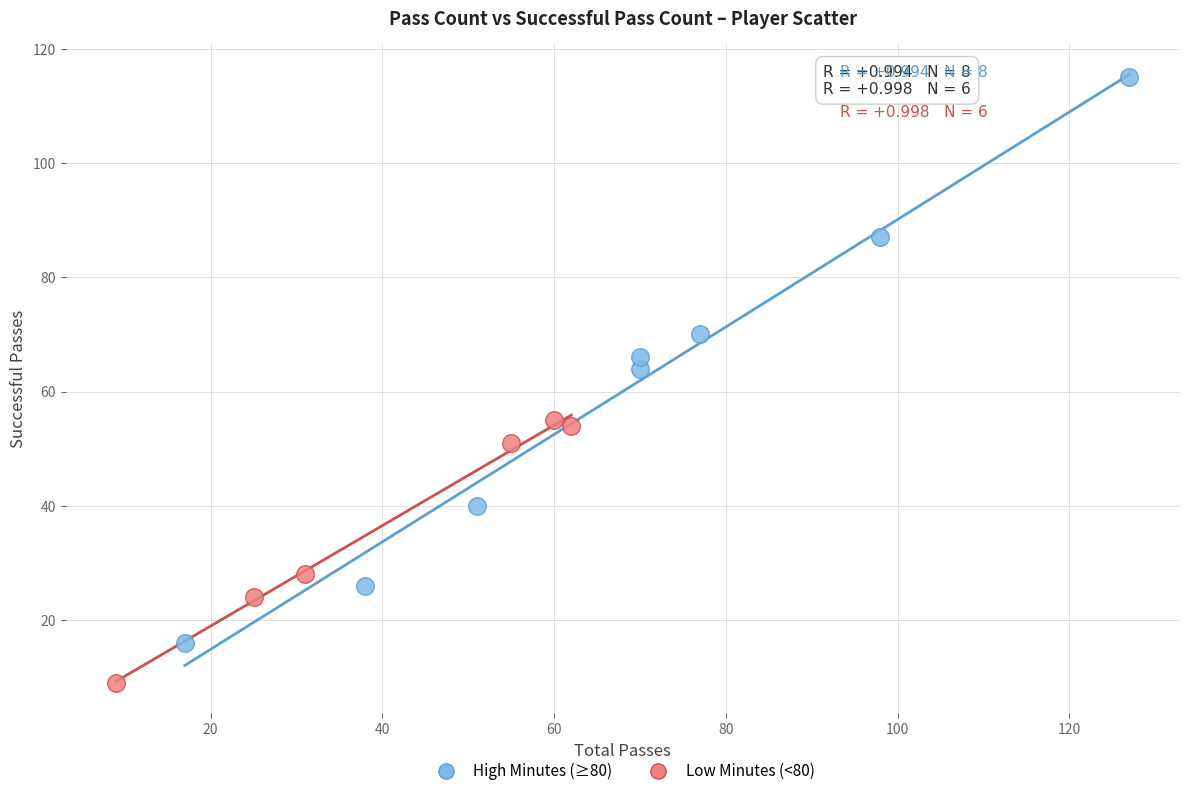

Which series reaches the minimum Y coordinate?

Low Minutes (<80)